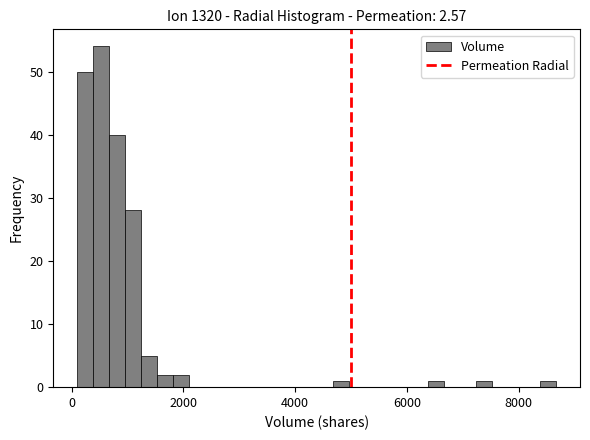

Read against the x-axis, roughly where is the centre of the tallest bar?

600